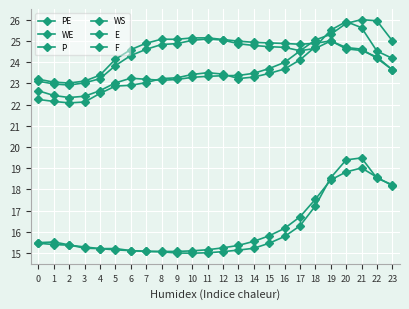

Is this an area chart (filled region under the line)?

No